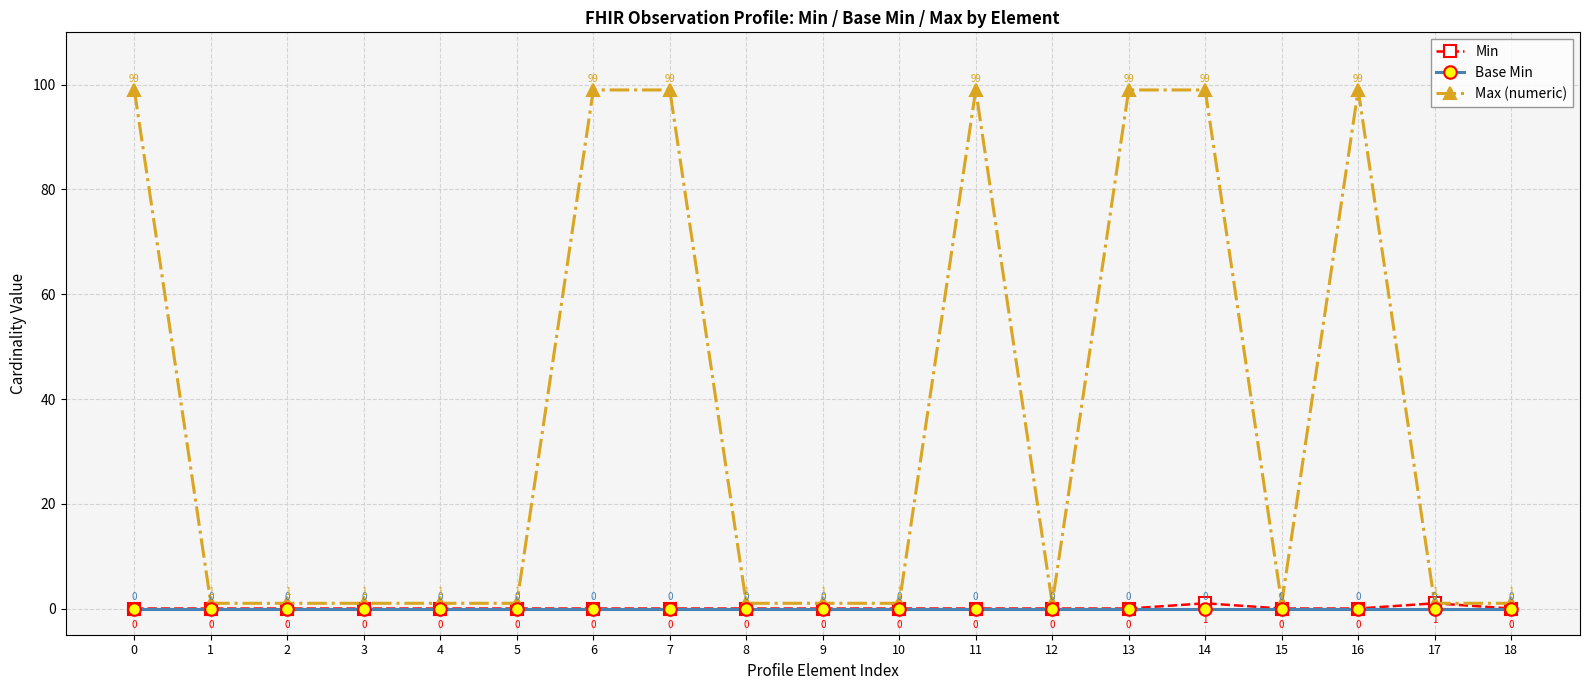

What is the sum of all Max (numeric) values?

705